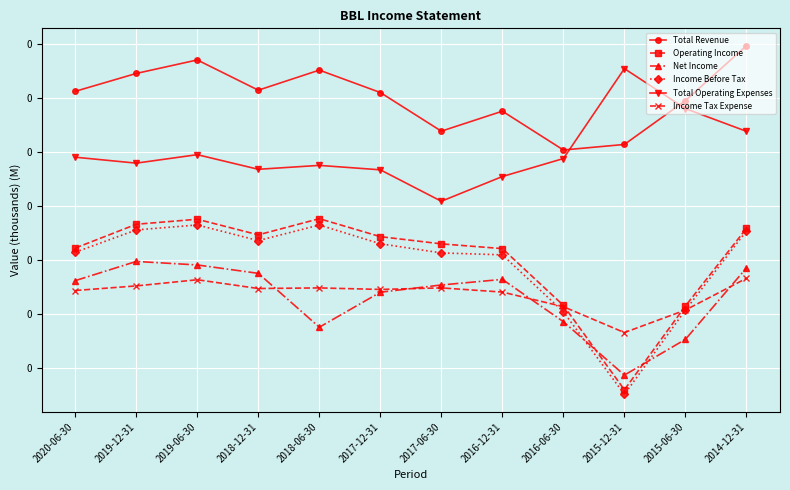

Which label corresponds to the smallest value in the chart?

2015-12-31